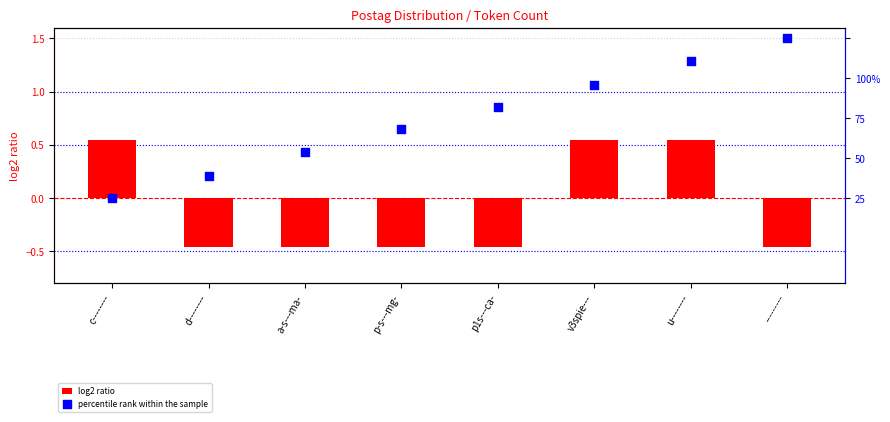

Which series has the widest spread of Y values?

percentile rank within the sample